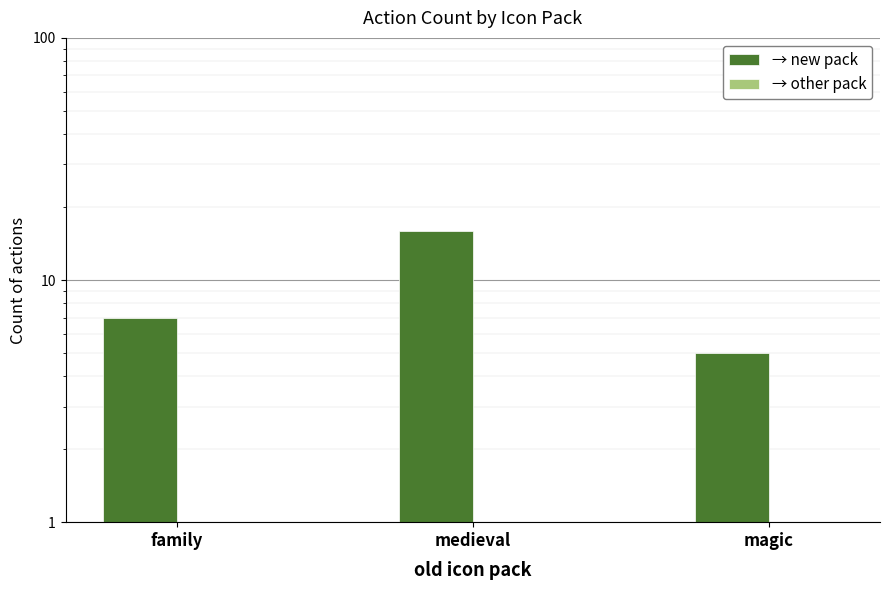

Reading left to right, extract all data points from this chart.

→ new pack: family=7	medieval=16	magic=5
→ other pack: family=0	medieval=0	magic=1